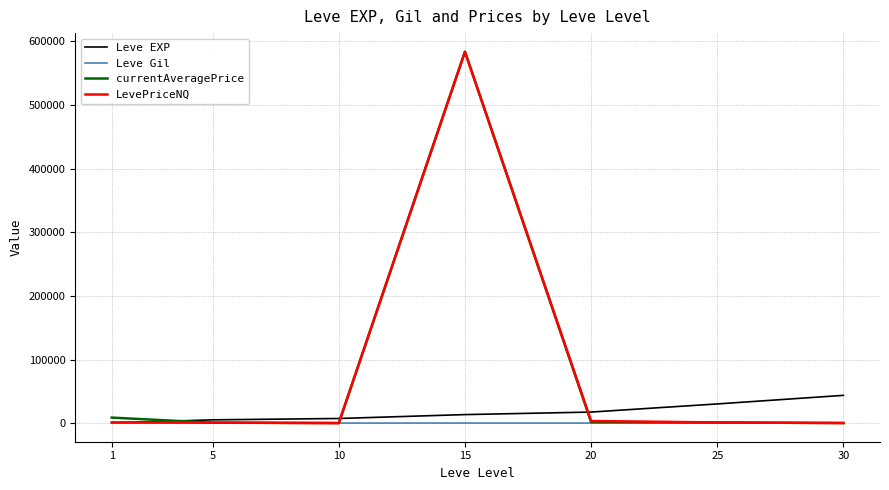

At which category is the sum across all series the highest?

15